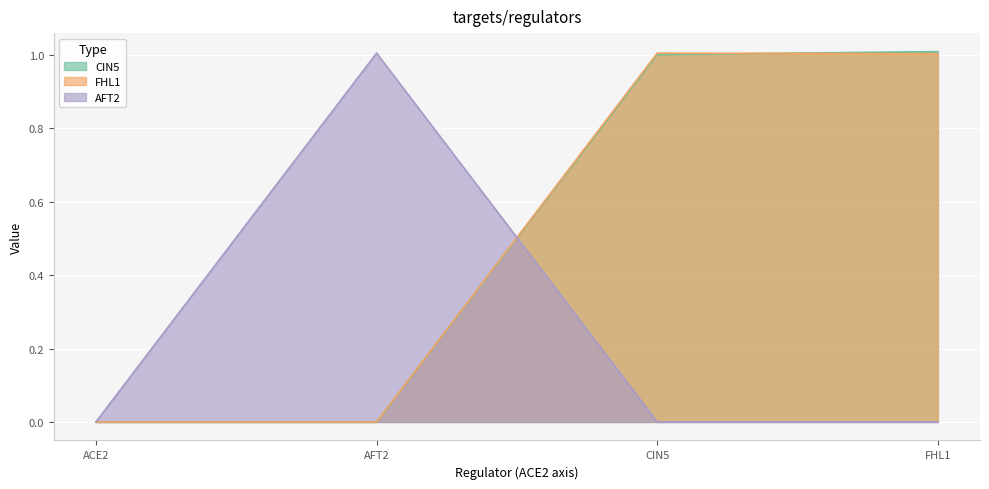

How many lines are shown in the chart?

3